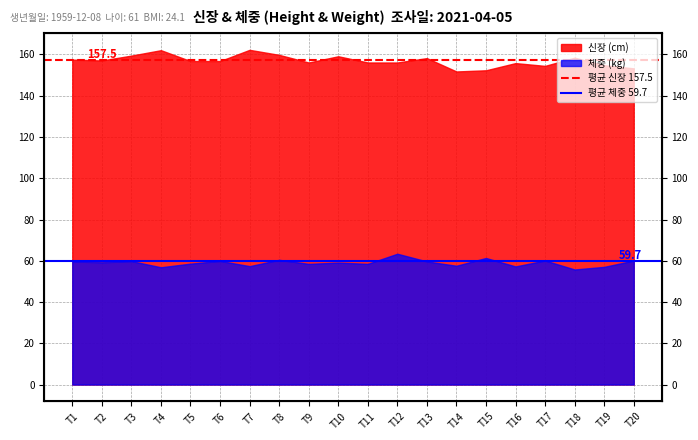

What is the highest value of the 평균 신장 157.5 series?

157.5